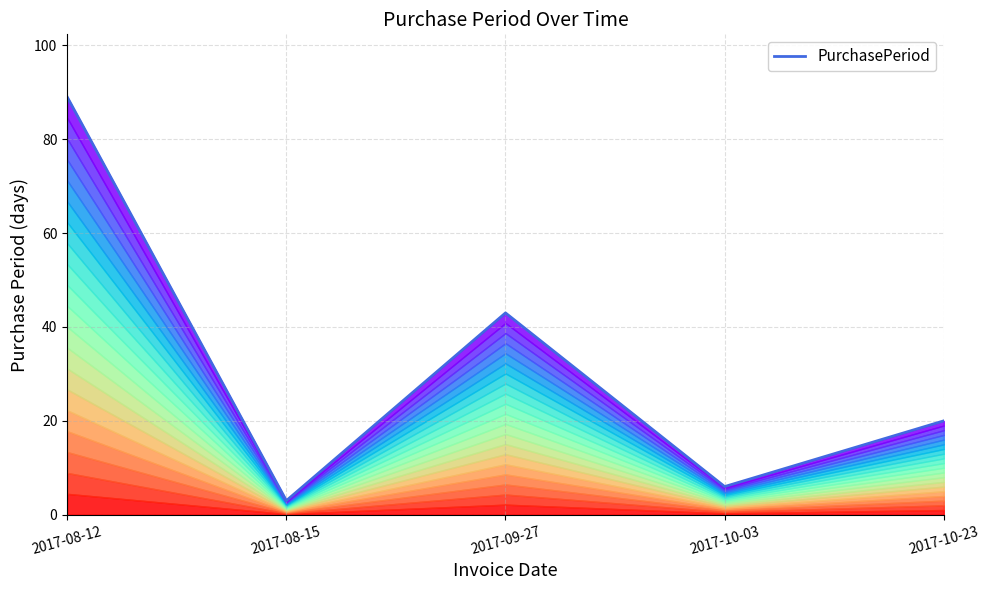

At which label does the data first exceed 20?

2017-08-12